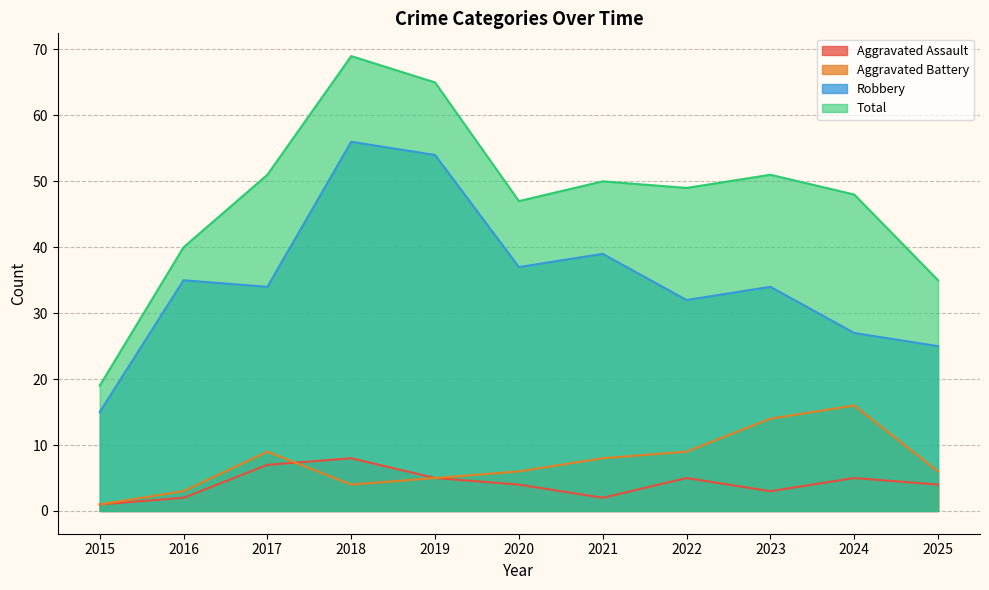

Where does the Total series first go above 49?

2017